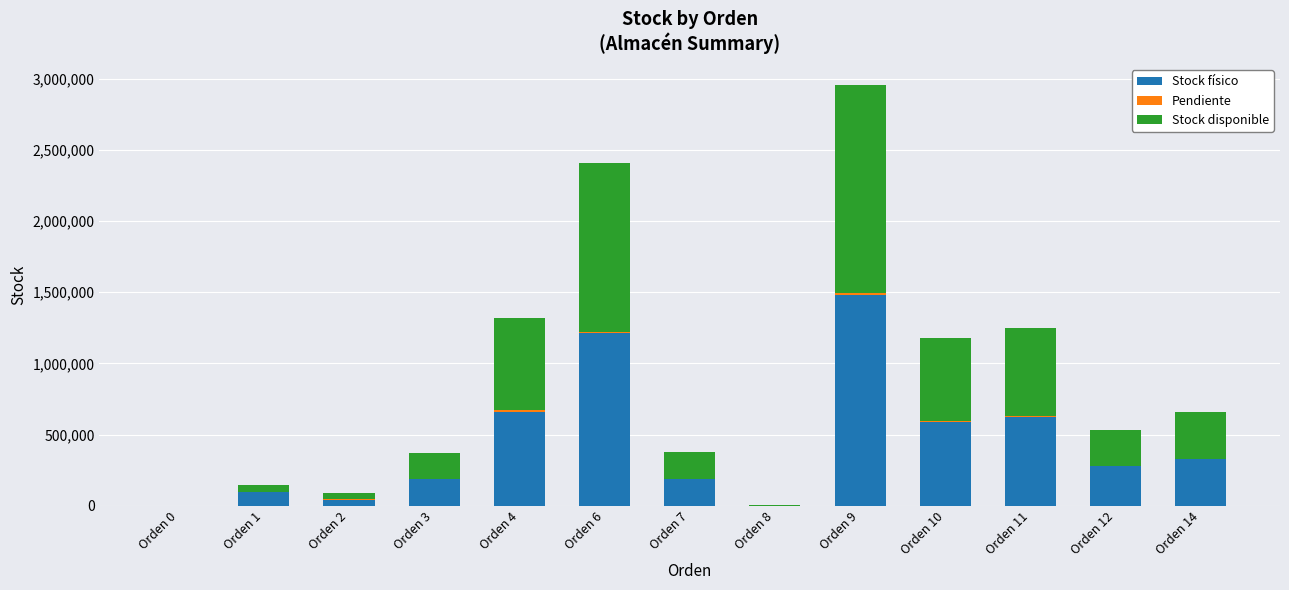

What is the maximum value for Stock físico?

1478003